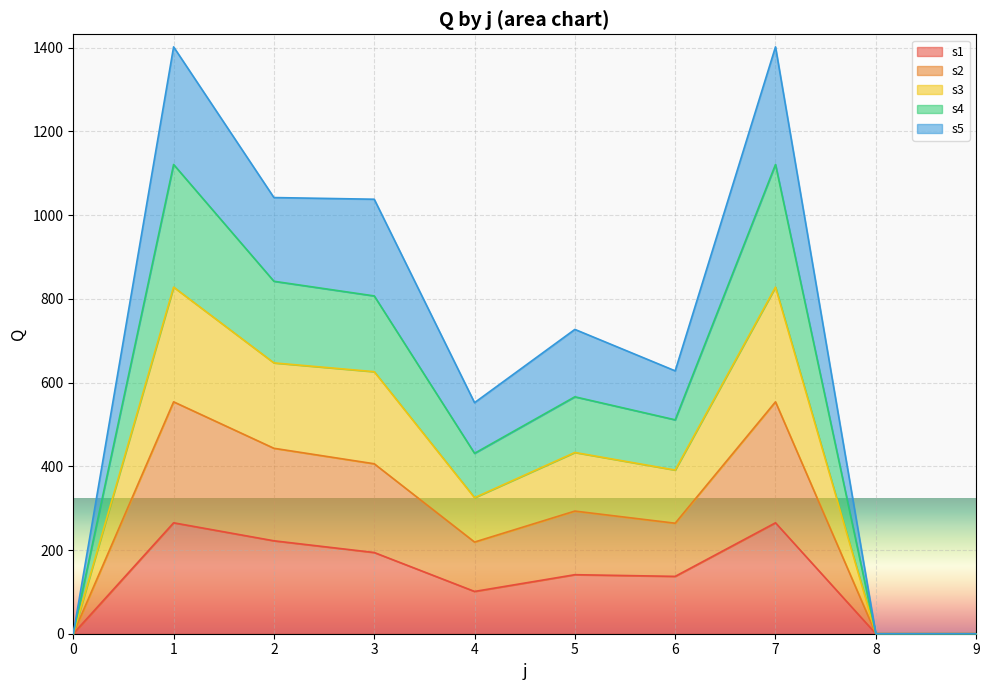

What is the value of the s1 point at the 3rd from the left?

222